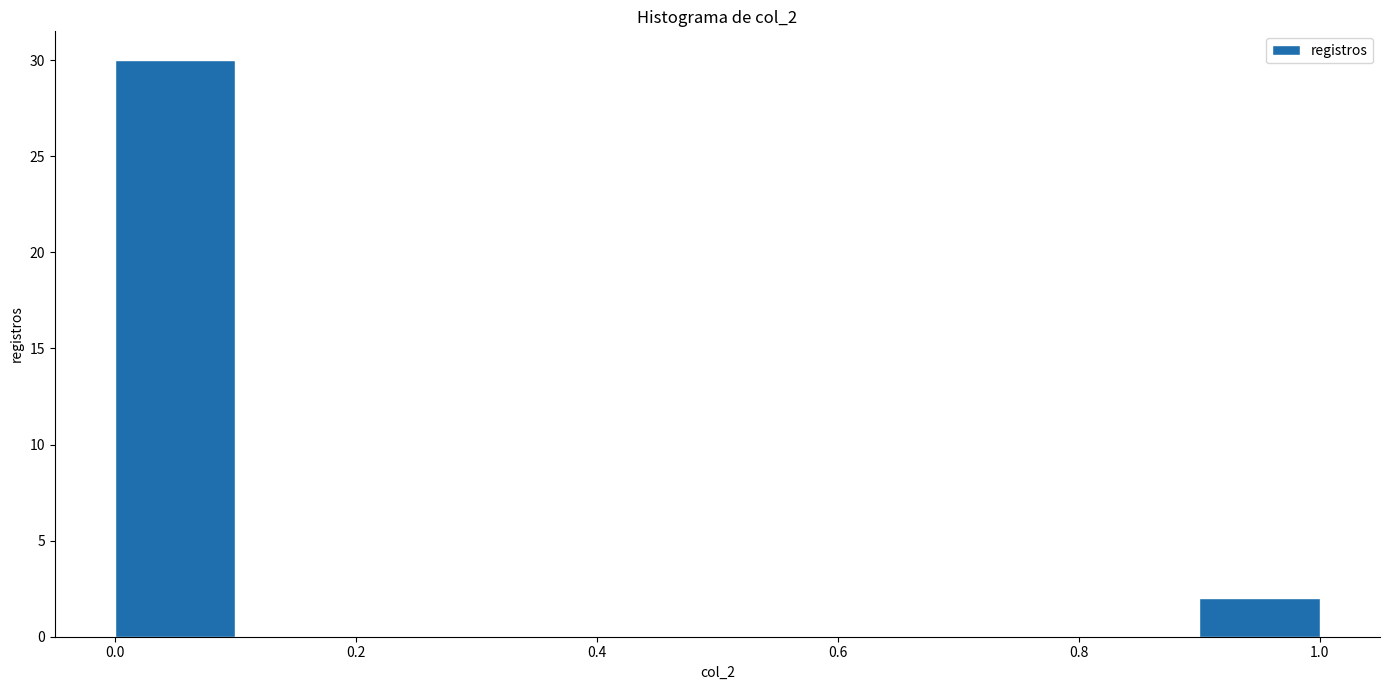

How tall is the bar that spans 0.0 to 0.1 on the x-axis? The values are not printed on the chart, so give them approximately, as read against the axis.

30